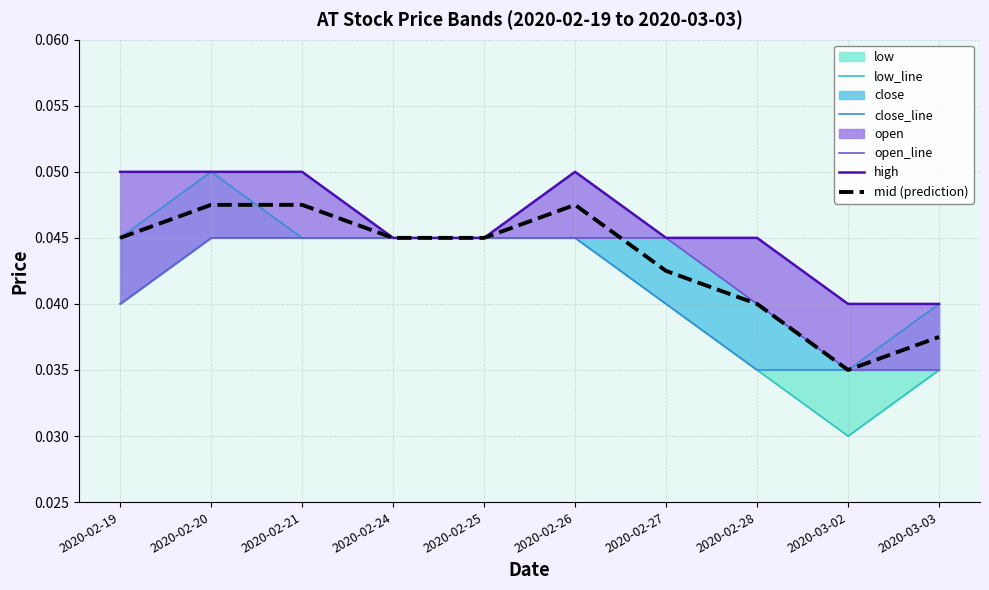

True or false: low_line has a value of 0.0 at 2020-02-27.

True